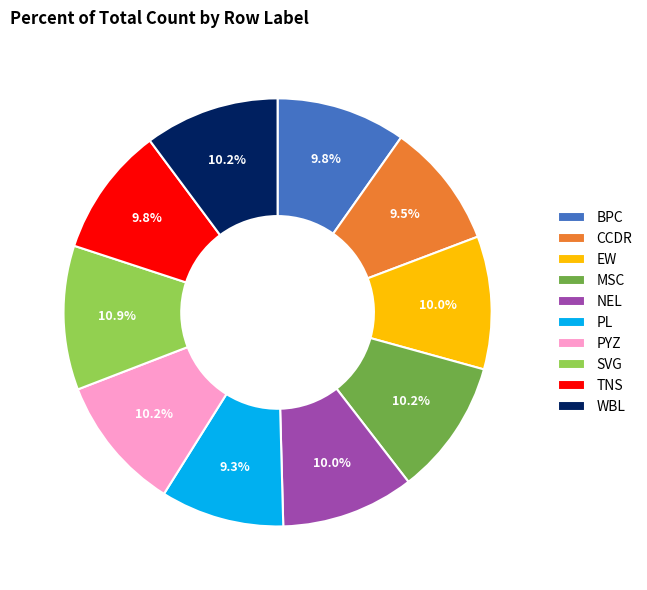

Is PYZ the majority of the pie?

No